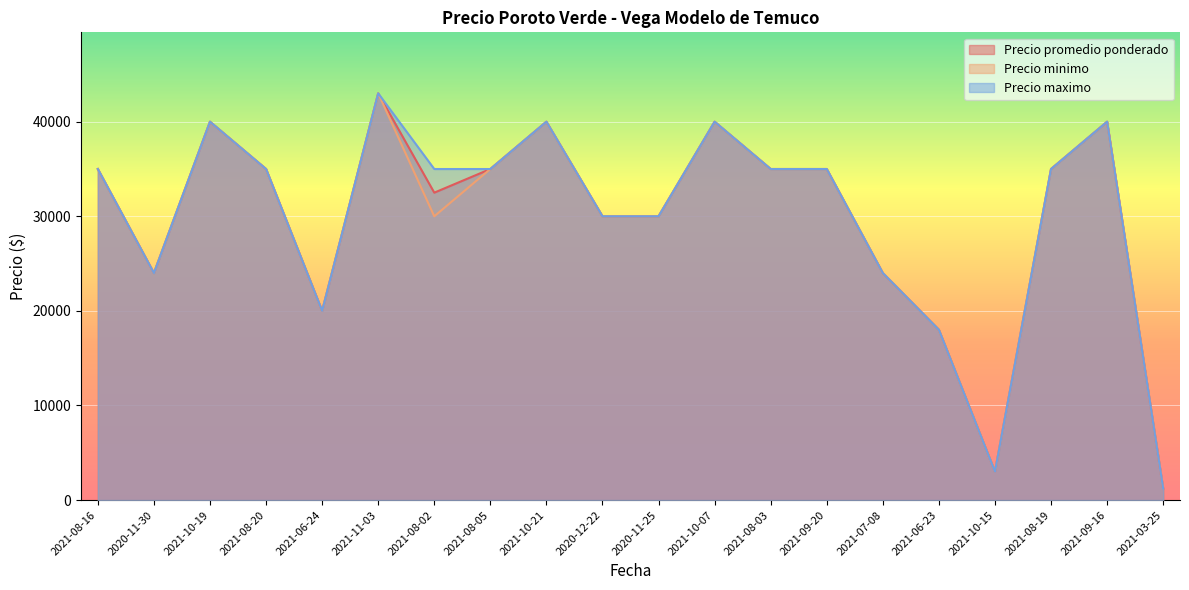

What is the difference between the maximum and second lowest values in the Precio maximo series?

40000